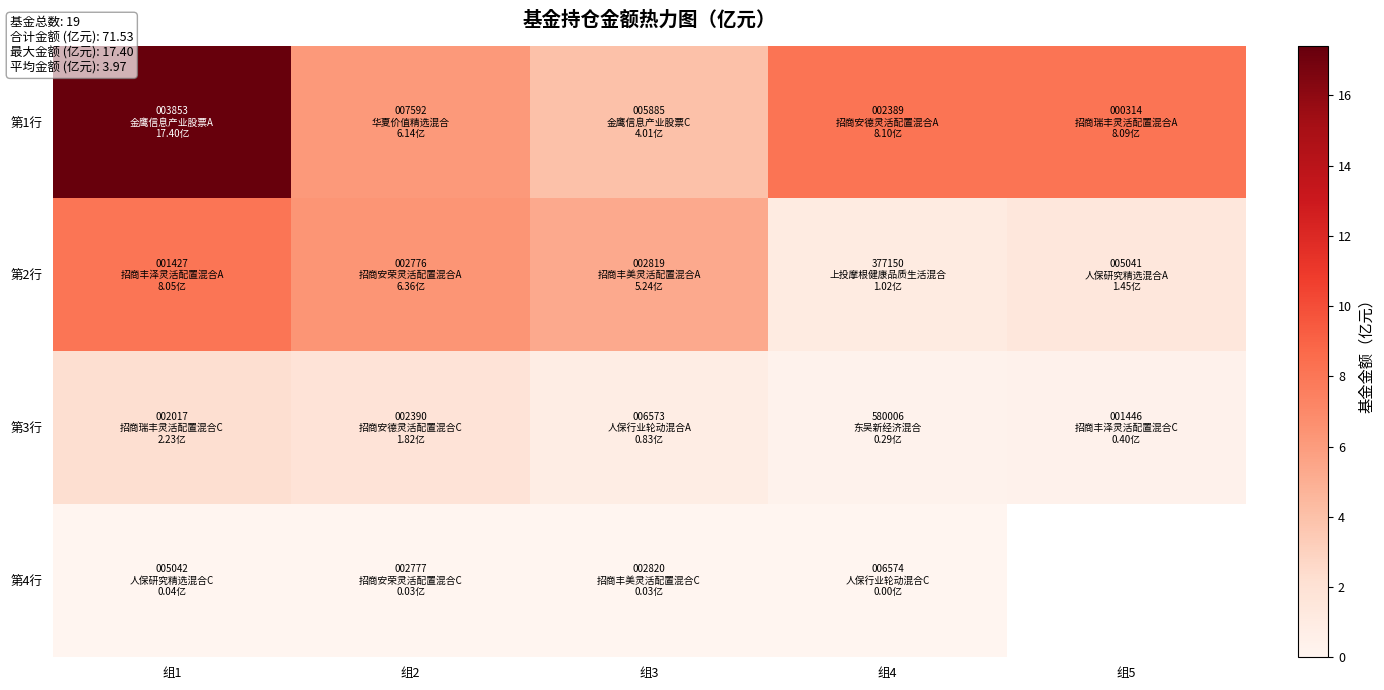

Is the value of 第2行 at 组5 greater than the value of 第1行 at 组5?

No